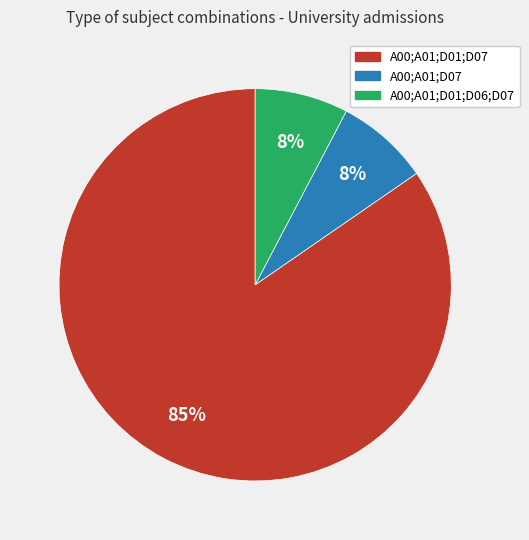

Which category has the biggest portion of the pie?

A00;A01;D01;D07